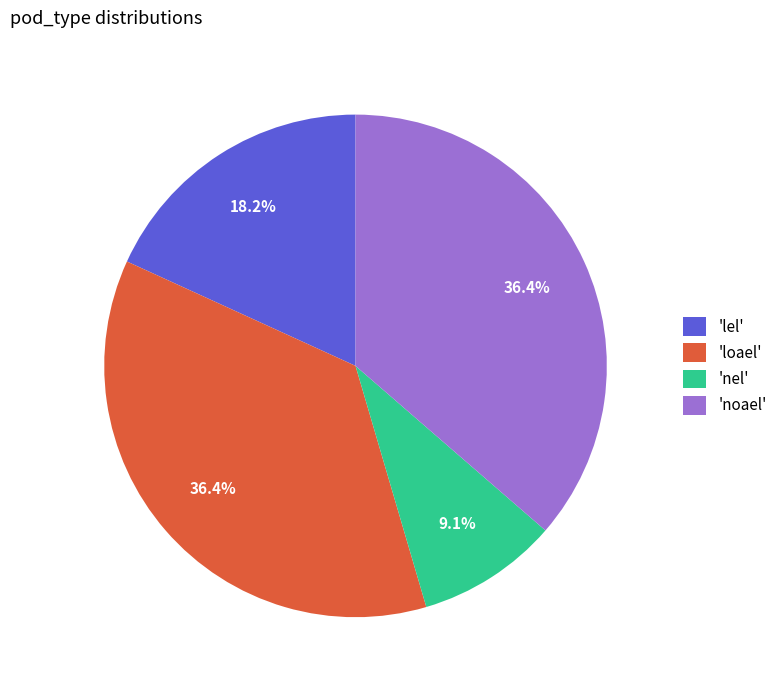

Does 'nel' account for over 50% of the chart?

No